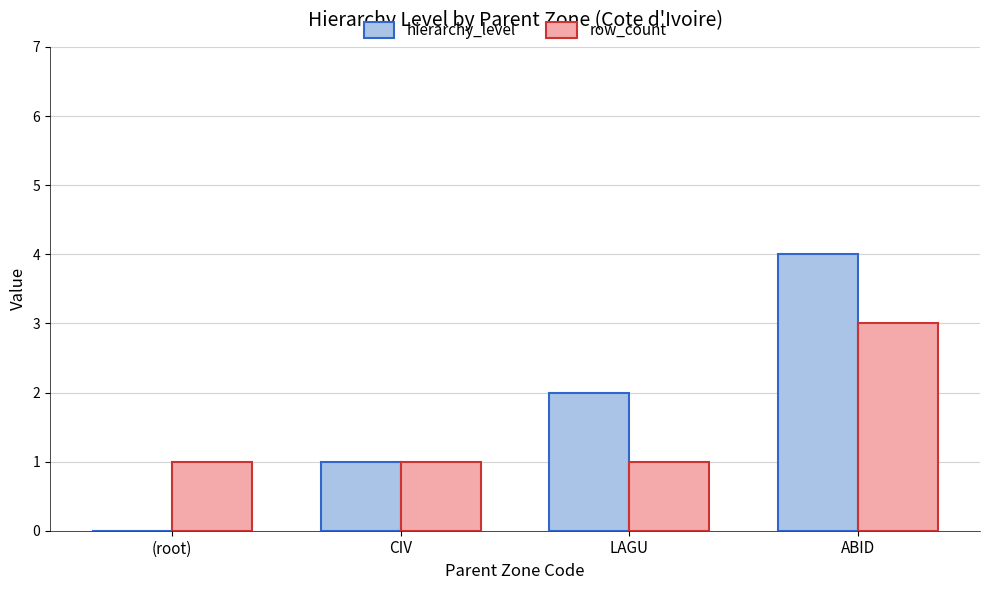

Which label corresponds to the largest value in the chart?

ABID